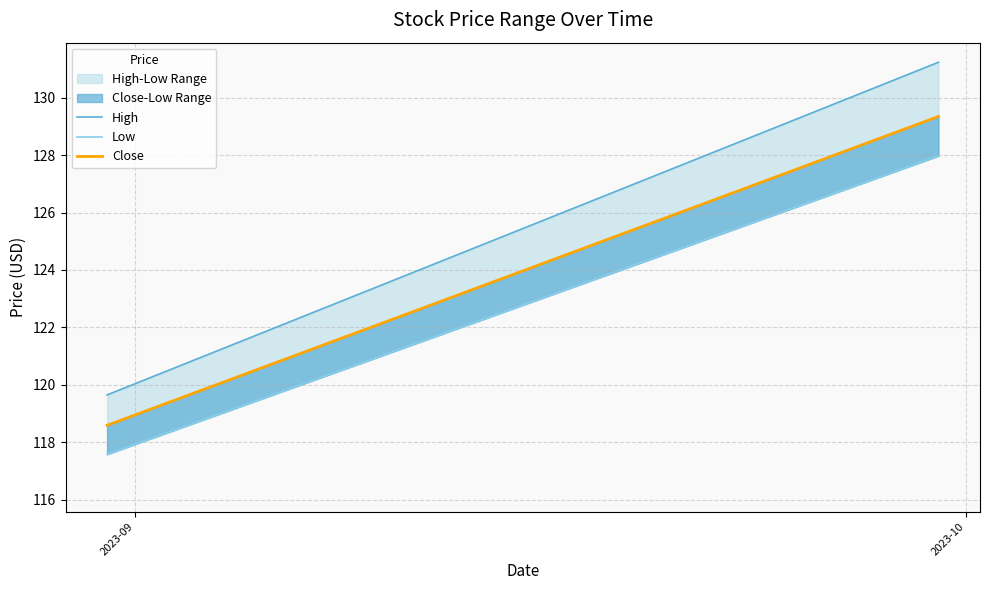

Between 2023-09 and 2023-10, which is larger?

2023-10